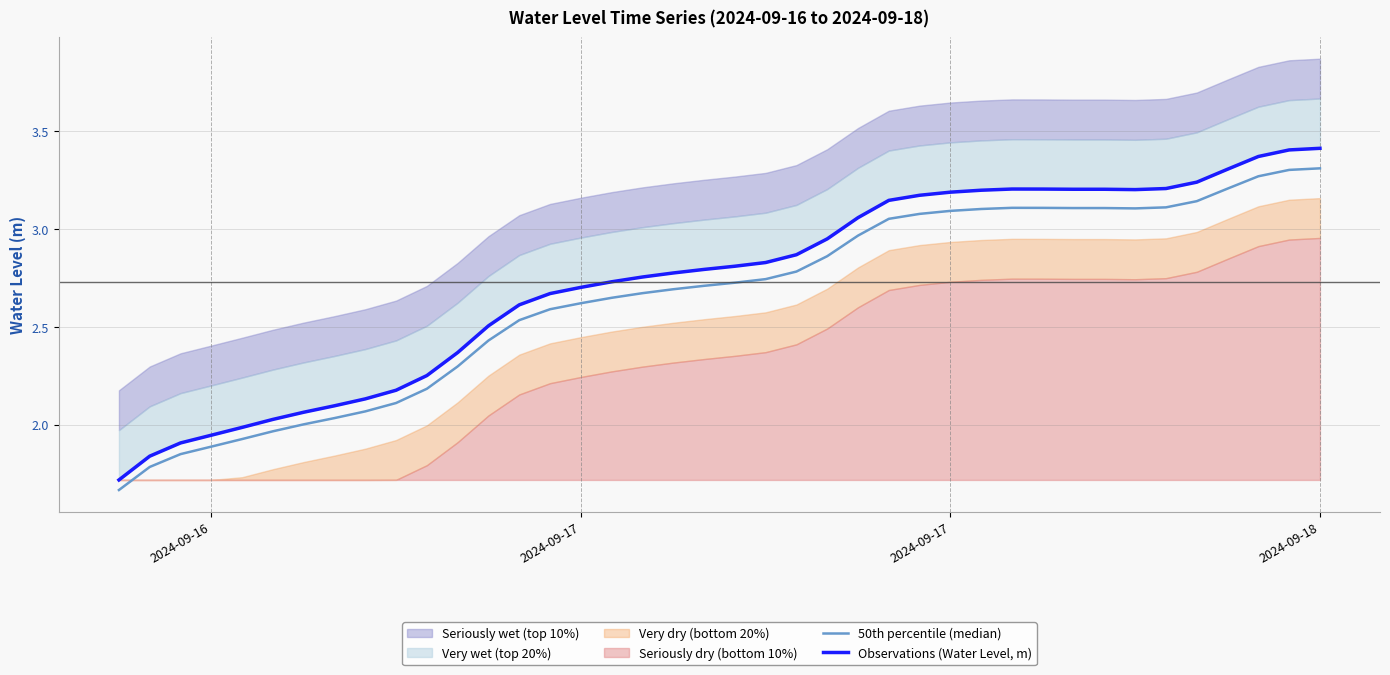

The Observations (Water Level, m) series shows 1.9 at 35. True or false?

False